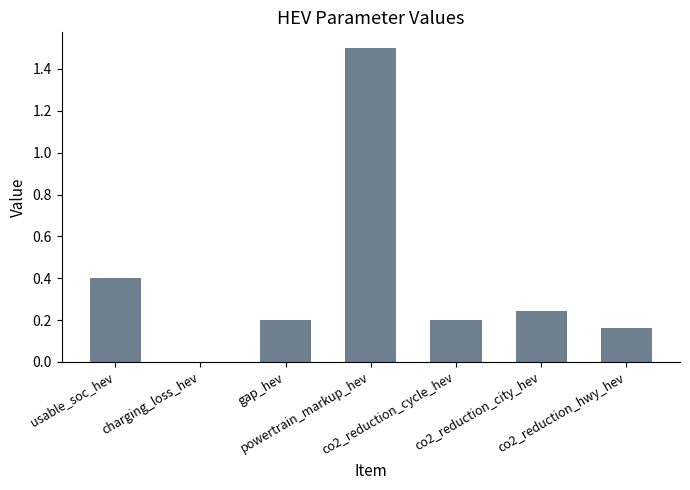

How many values are between 0 and 1?

6